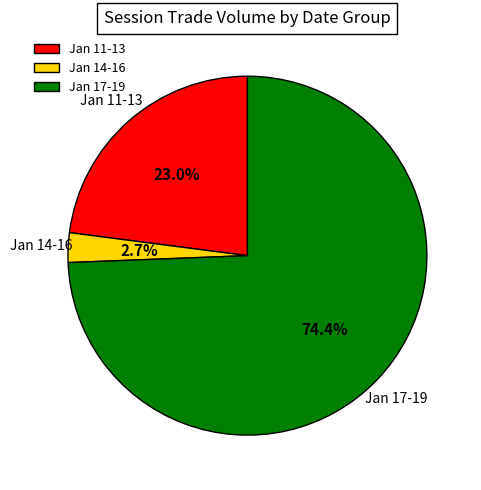

Do Jan 14-16 and Jan 11-13 together represent more than half of the pie?

No